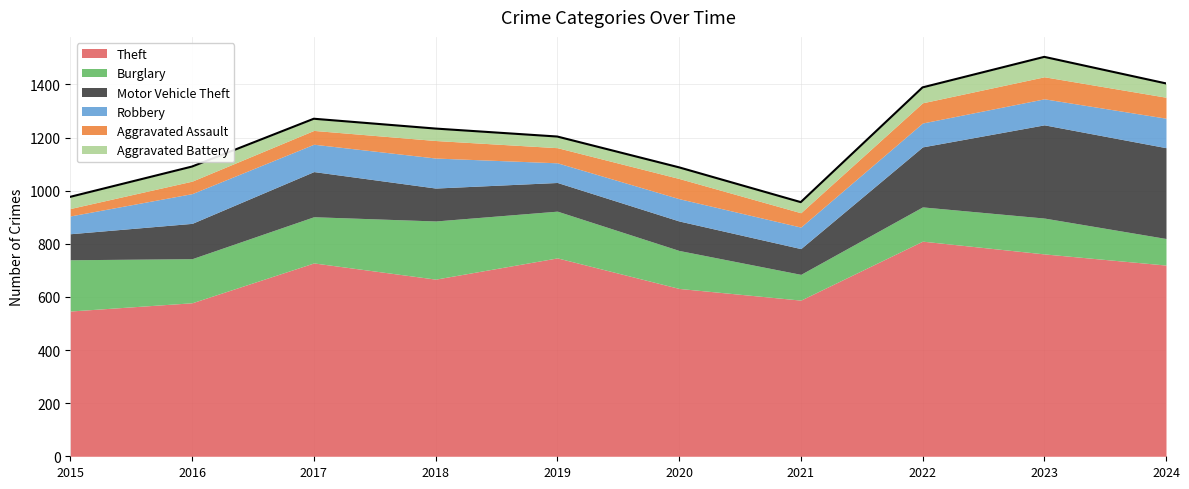

Is the value of Aggravated Assault at 2021 greater than the value of Theft at 2022?

No